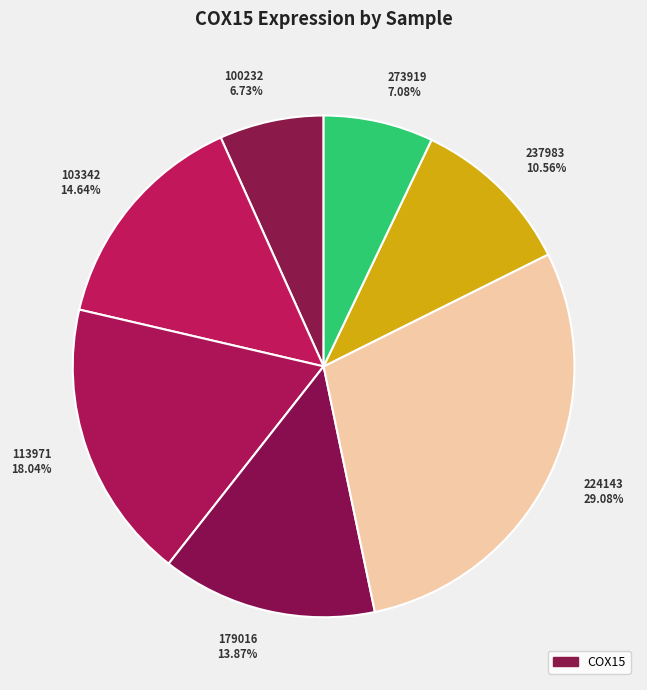

Is there any slice that represents more than half of the pie?

No